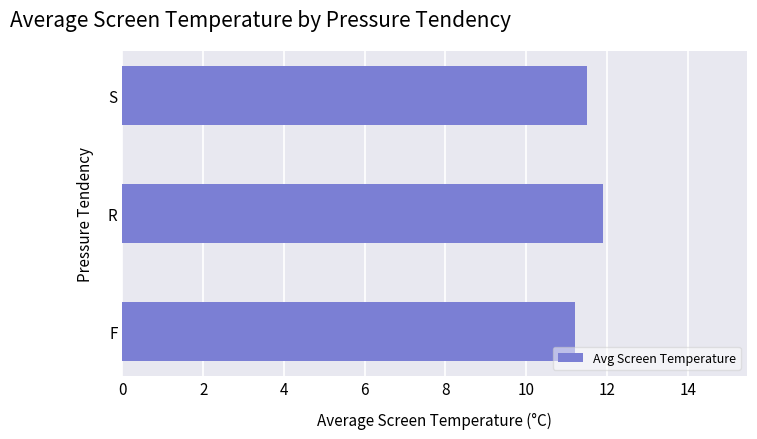

Reading bottom to top, extract all data points from this chart.

11.2	11.9	11.5